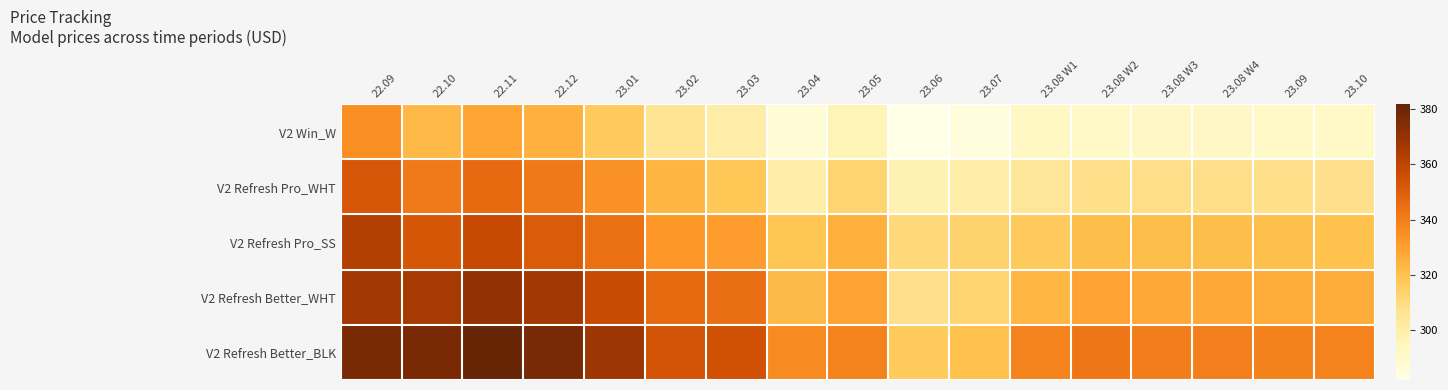

At 22.12, list the series in order from largest to smallest.

V2 Refresh Better_BLK, V2 Refresh Better_WHT, V2 Refresh Pro_SS, V2 Refresh Pro_WHT, V2 Win_W